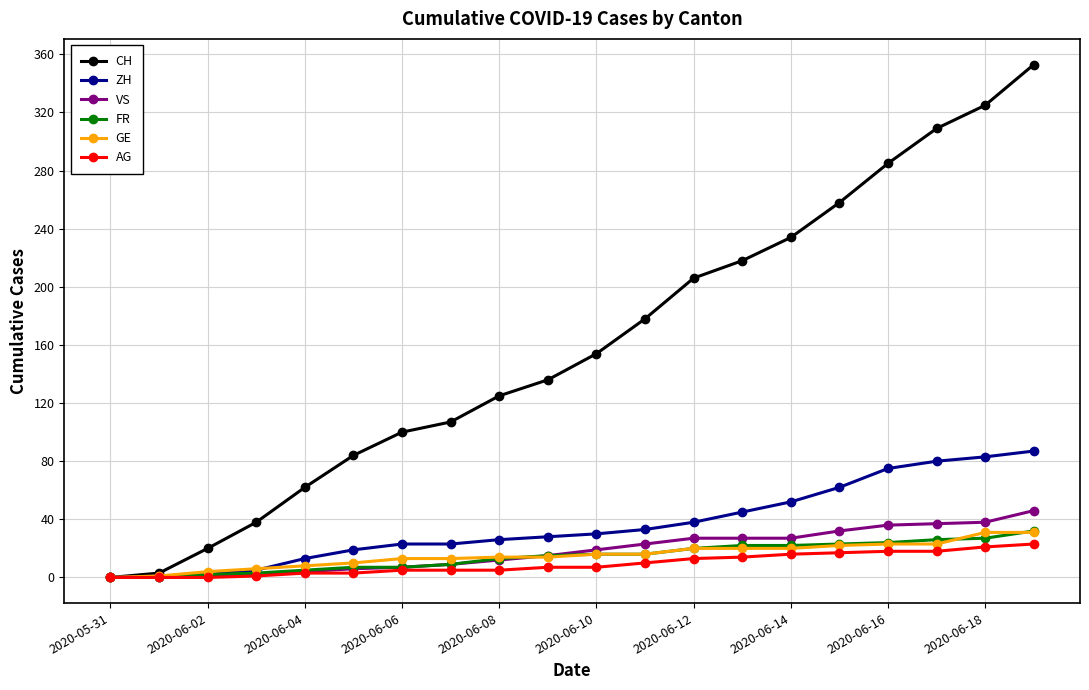

Which series has the largest range (max minus min)?

CH